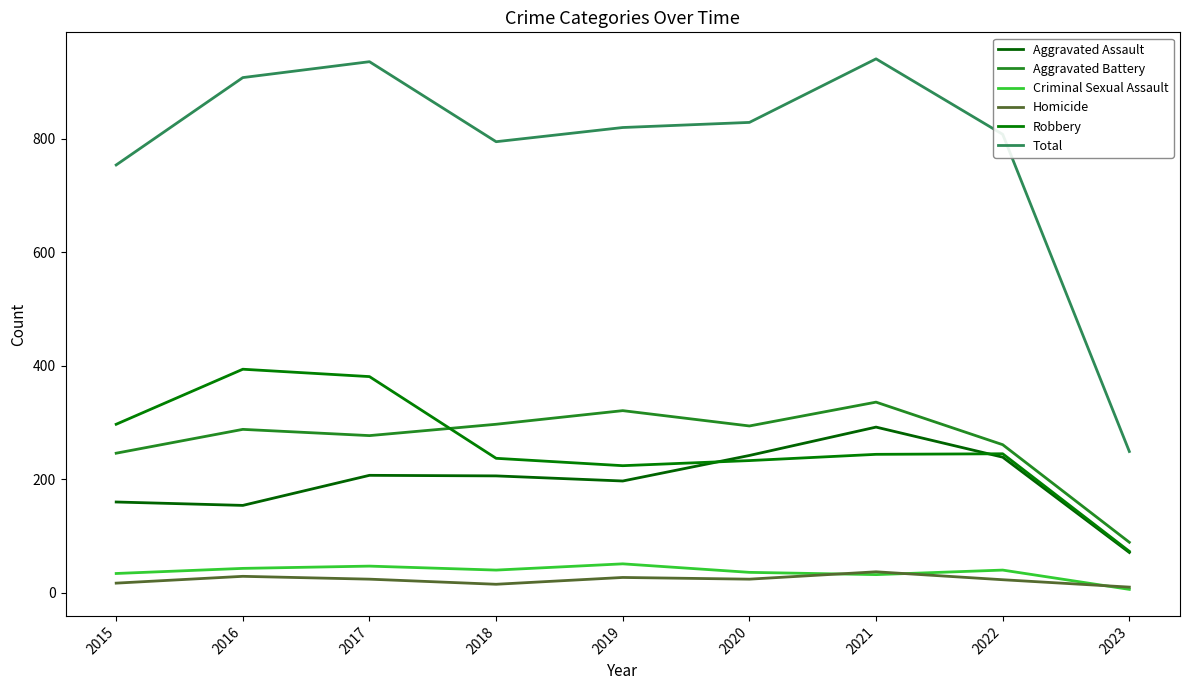

What is the value of the Aggravated Battery point at the 2nd from the left?

288